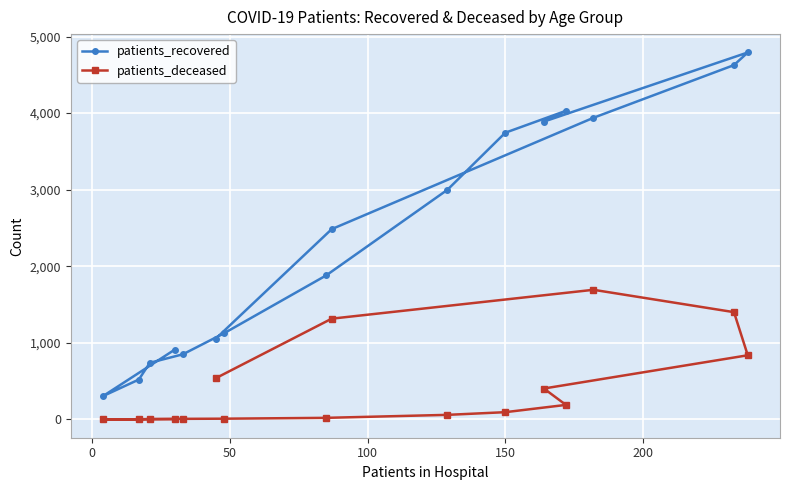

Rank the series by their maximum value, from highest to lowest.

patients_recovered, patients_deceased